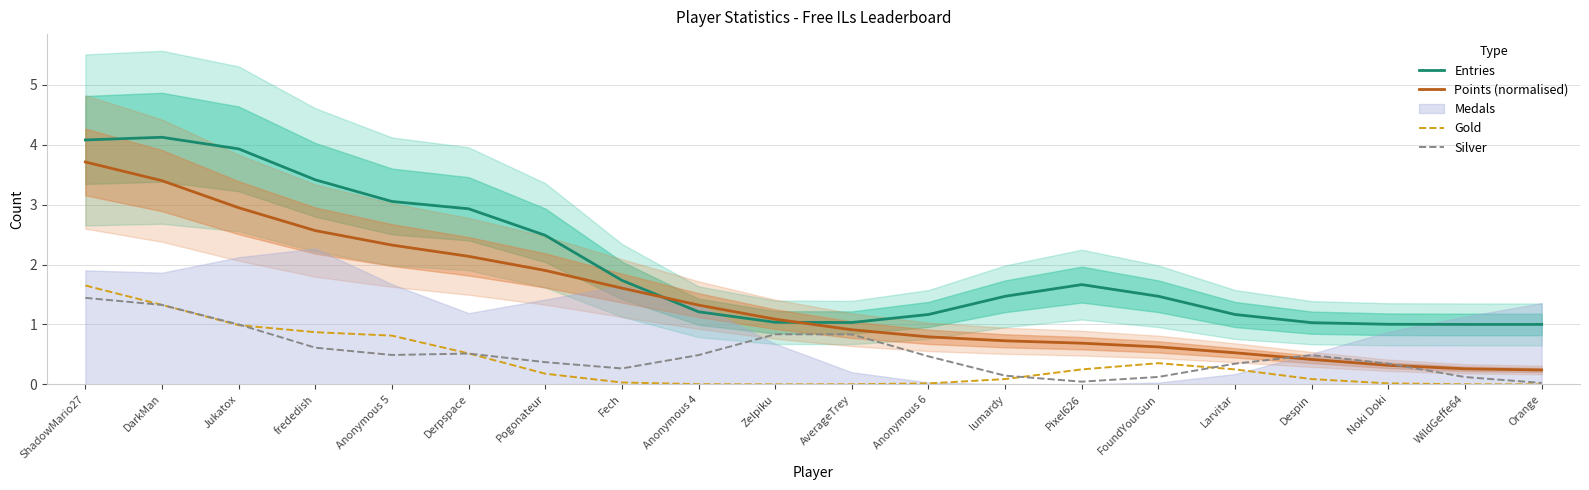

Is the value of Gold at Larvitar greater than the value of Points (normalised) at Fech?

No